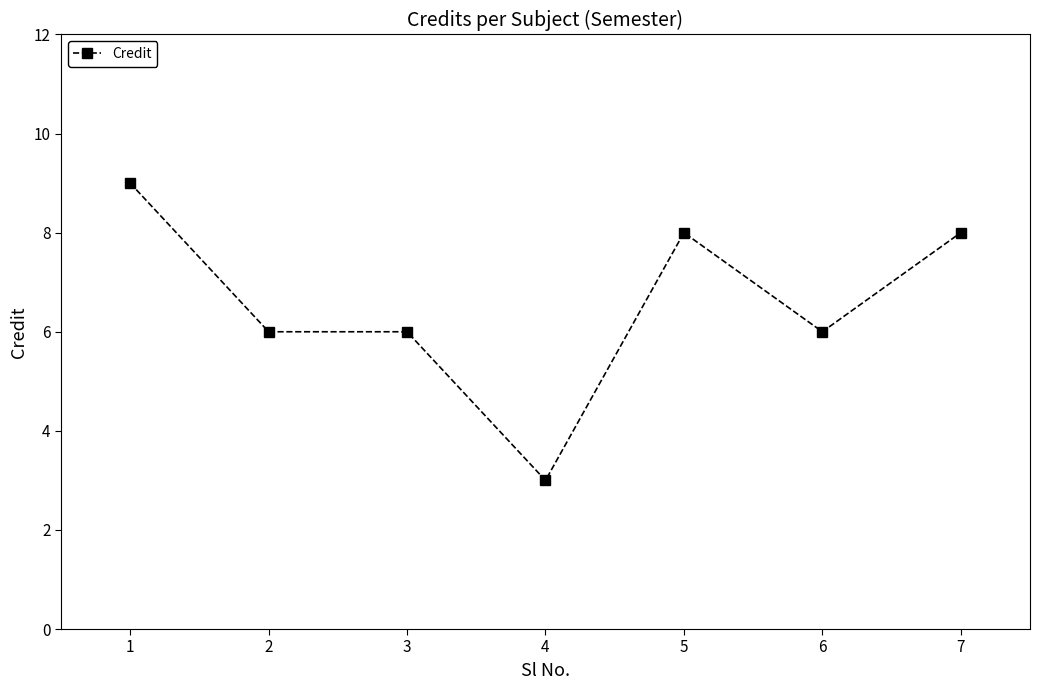

How many lines are shown in the chart?

1